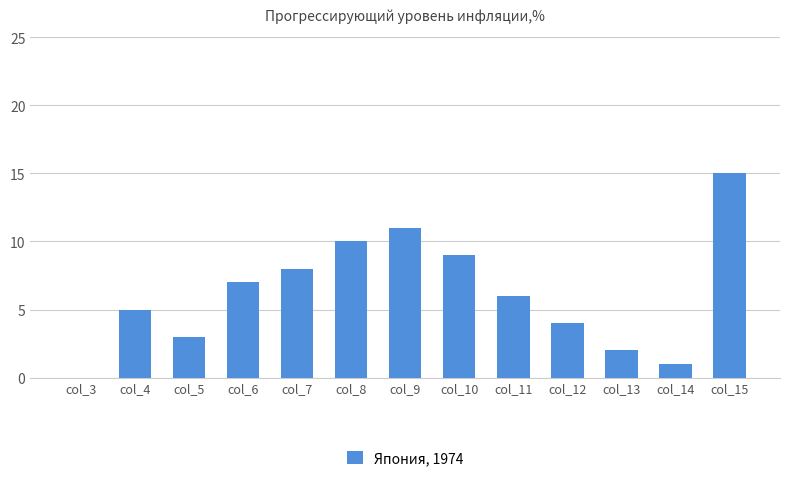

The chart shows a value of 11 at col_9. True or false?

True